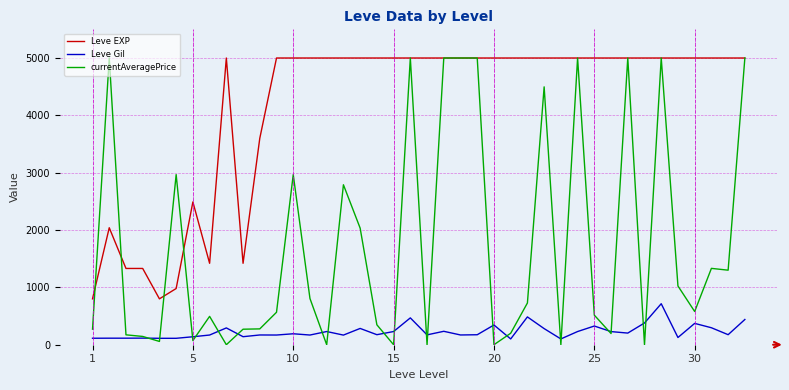

True or false: Leve EXP and Leve Gil cross at least once.

False